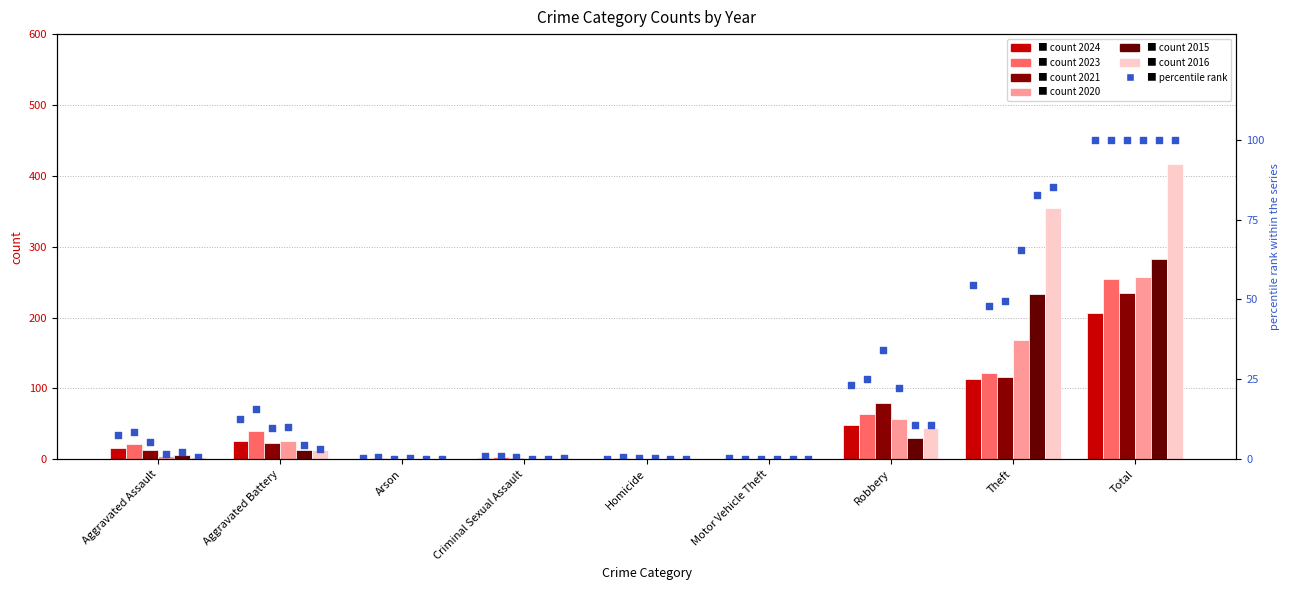

What is the change in value from Arson to Homicide?

-0.5